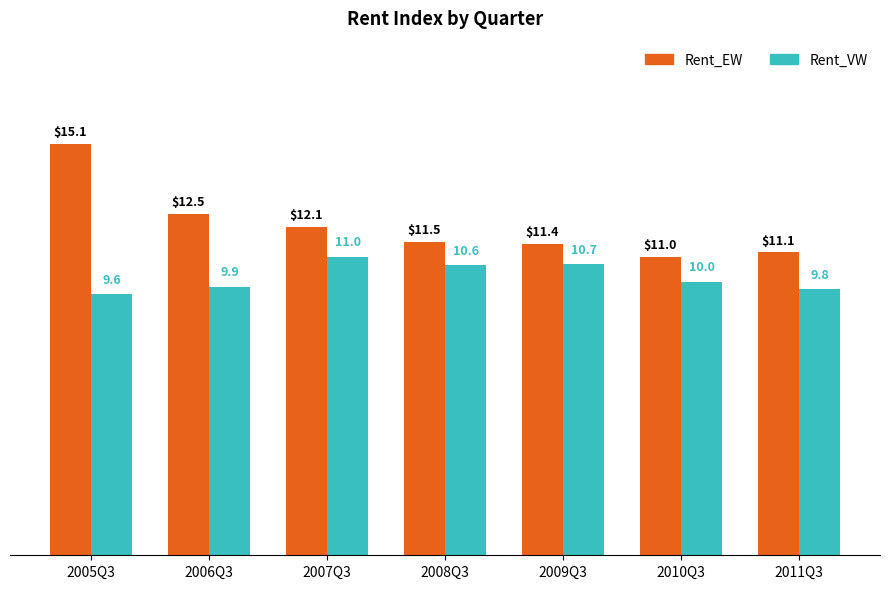

What is the spread (max minus min) of values at 2009Q3?

0.7